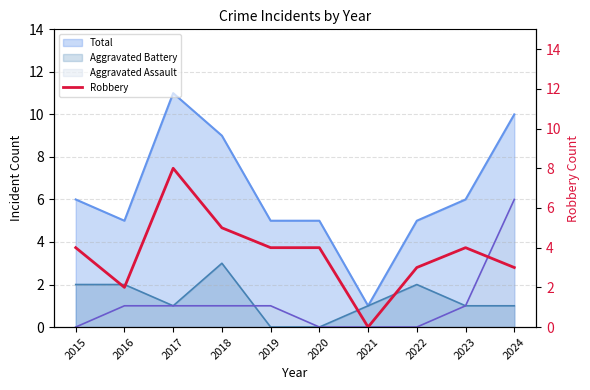

The Aggravated Battery series shows 1 at 2022. True or false?

False